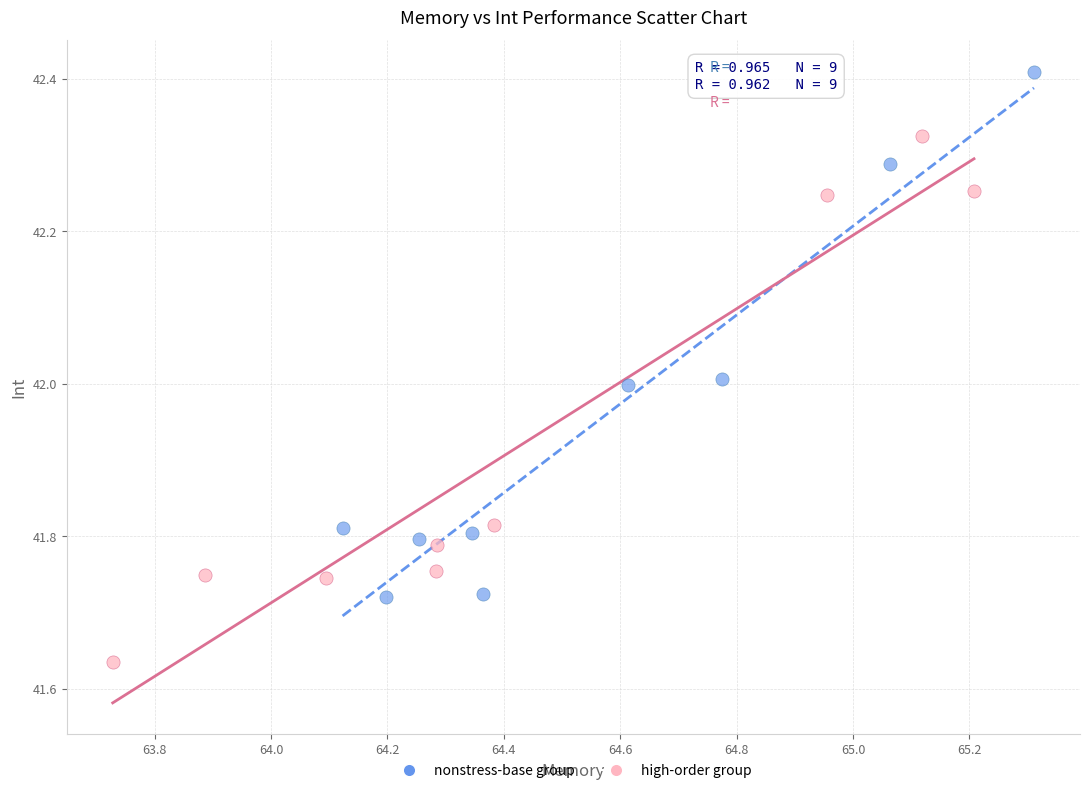

Which series reaches the maximum Y coordinate?

nonstress-base group